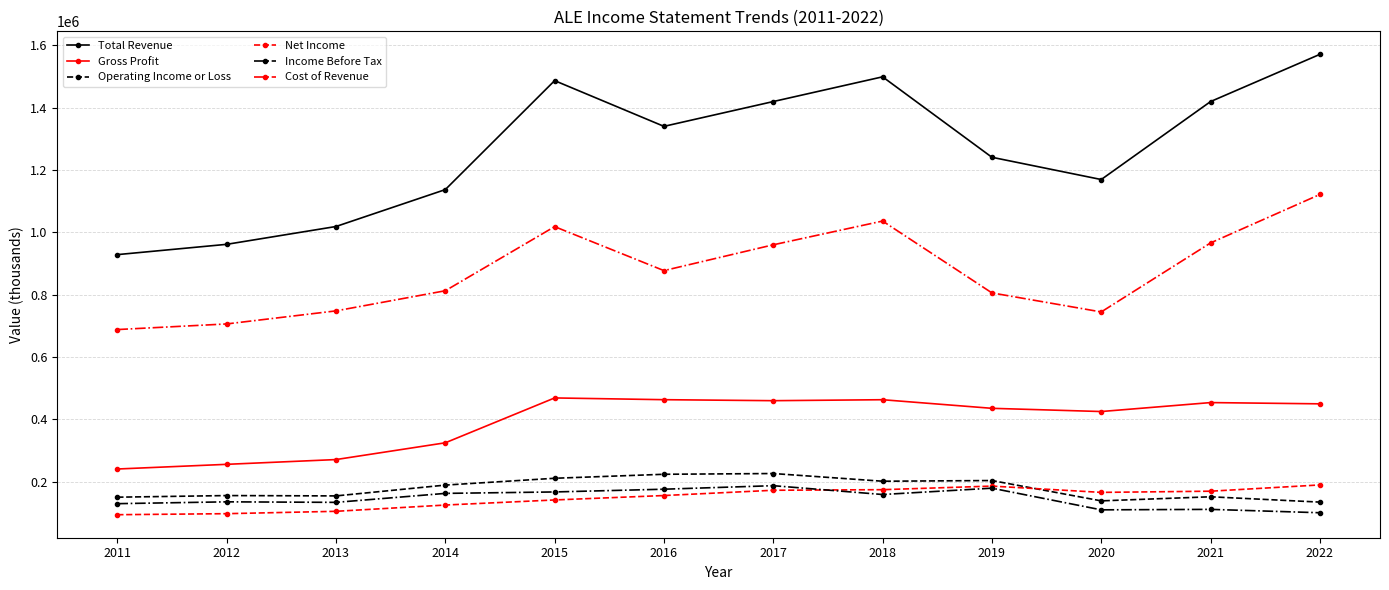

What is the highest value of the Cost of Revenue series?

1121200